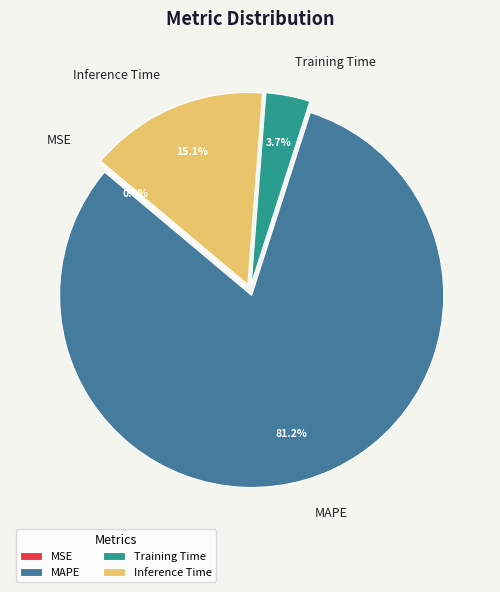

What is the largest slice in the pie chart?

MAPE